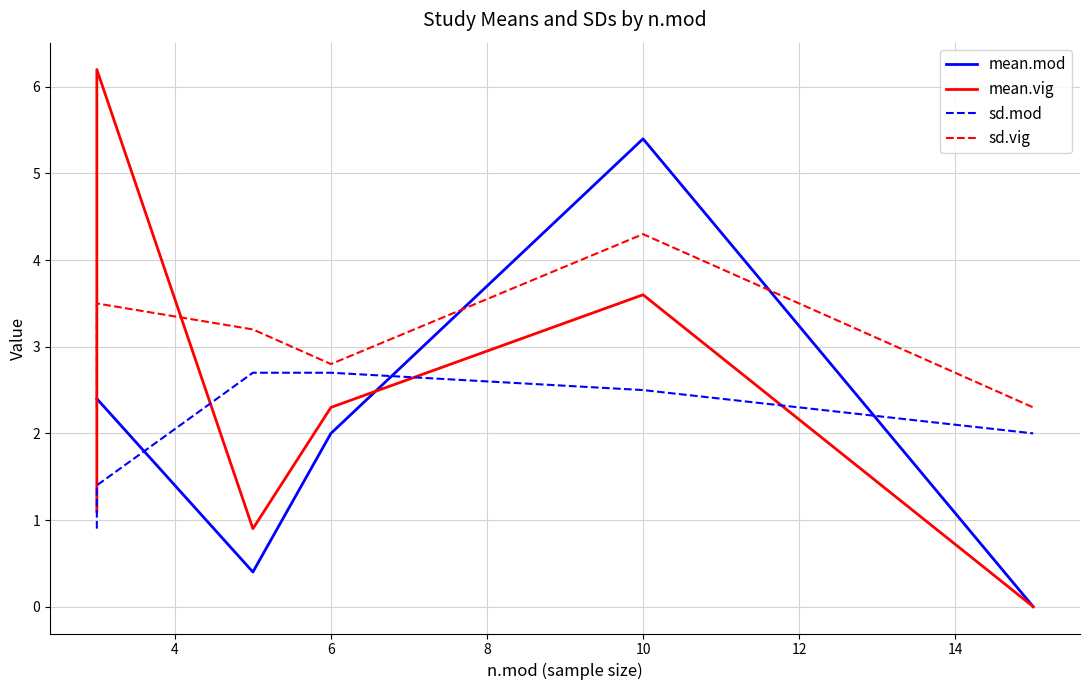

How many data points in mean.mod are less than 2?

2